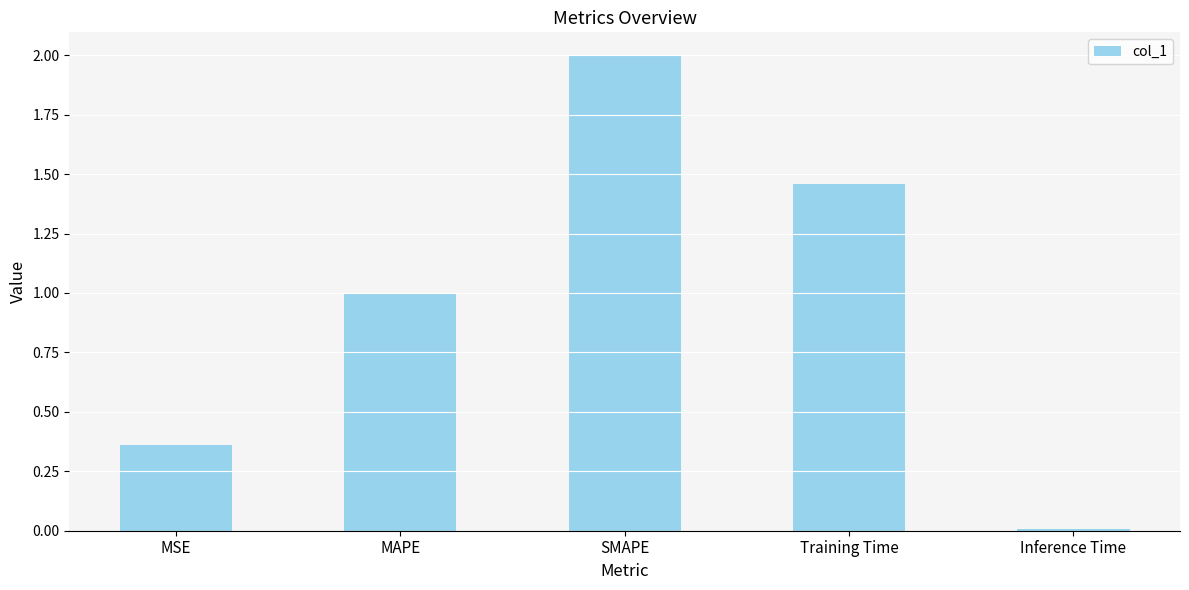

How many bars are there in total?

5